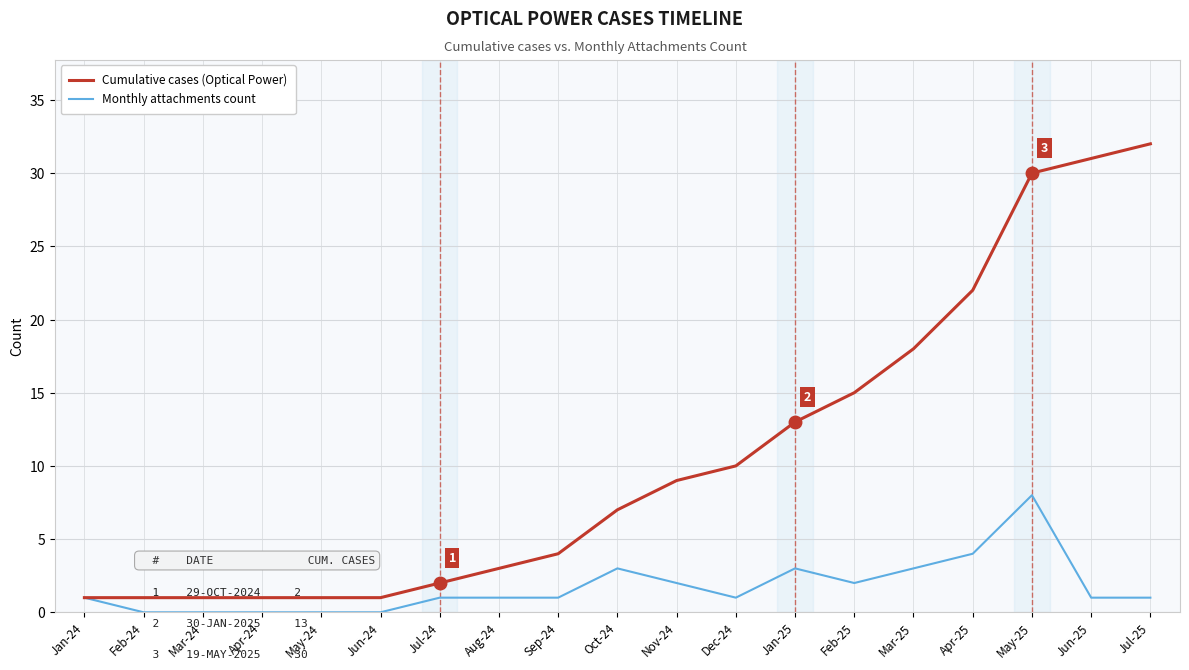

What is the maximum value shown in the chart?

32